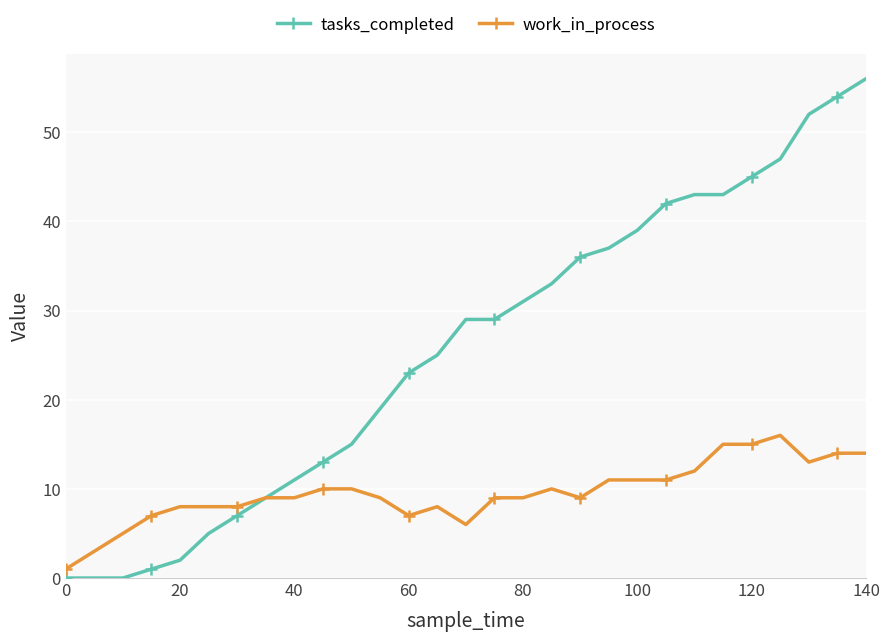

Count the number of categories in the chart.

29